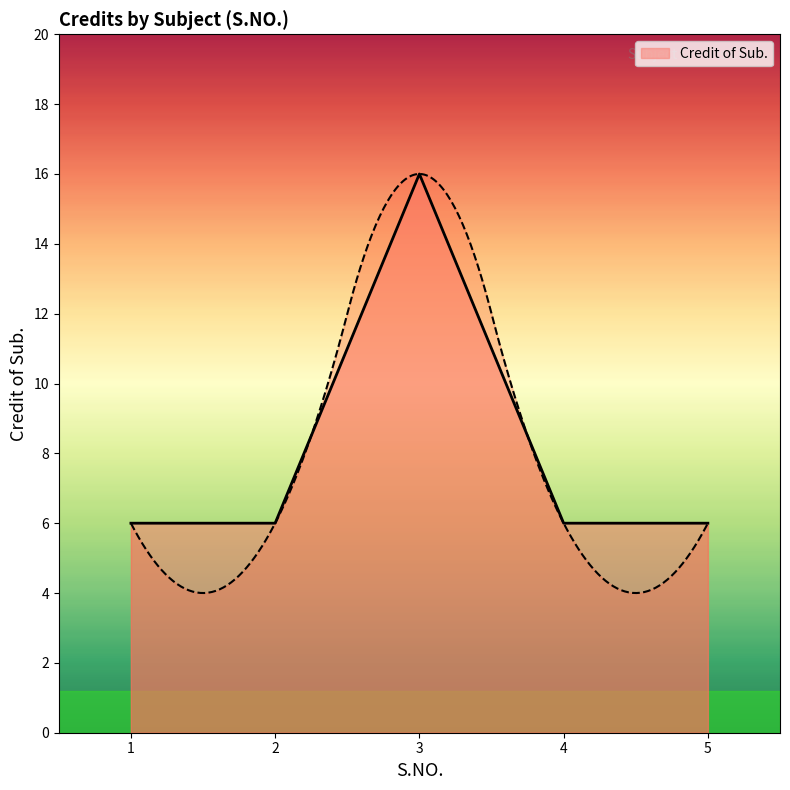

Approximately how many times larger is the value at 5 compared to 4?

1.0